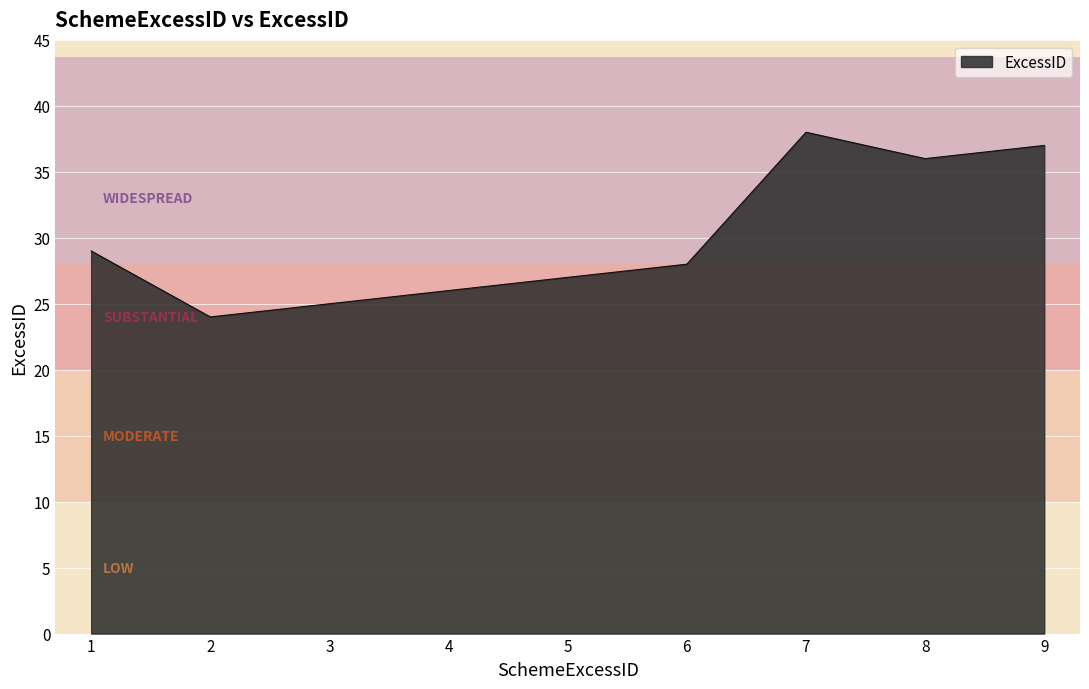

Which has a higher value, 5 or 7?

7